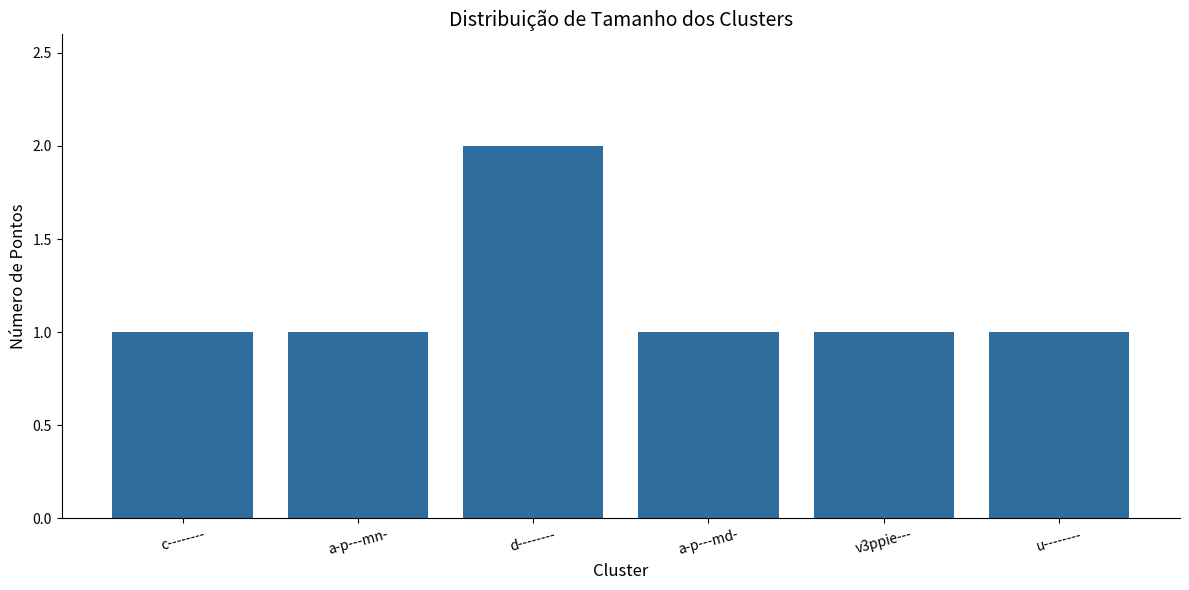

What is the label of the 6th bar from the left?

u--------